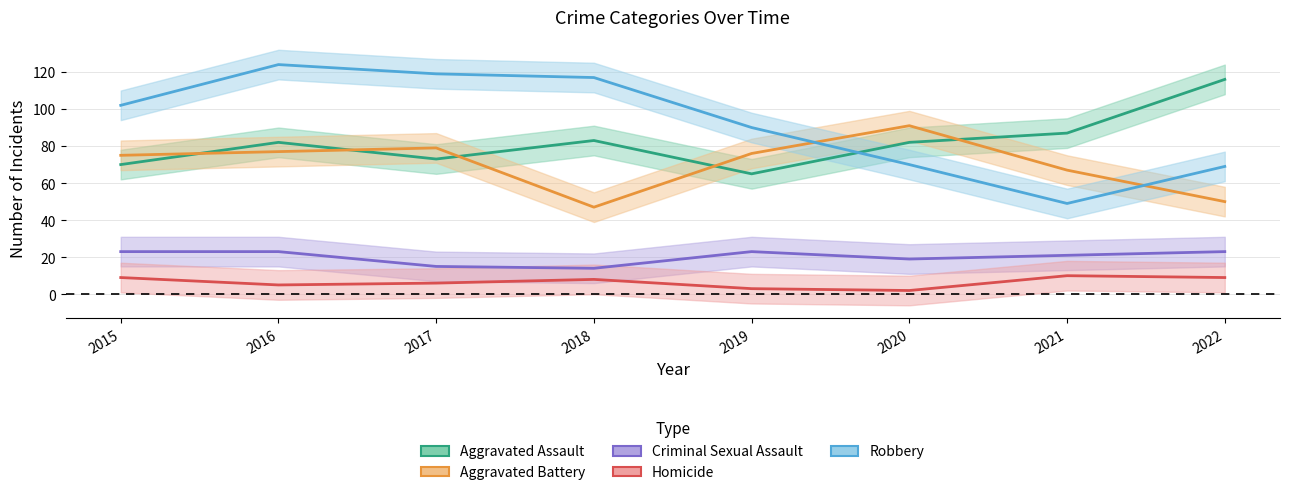

True or false: Aggravated Battery has more than 0 interior local peaks.

True